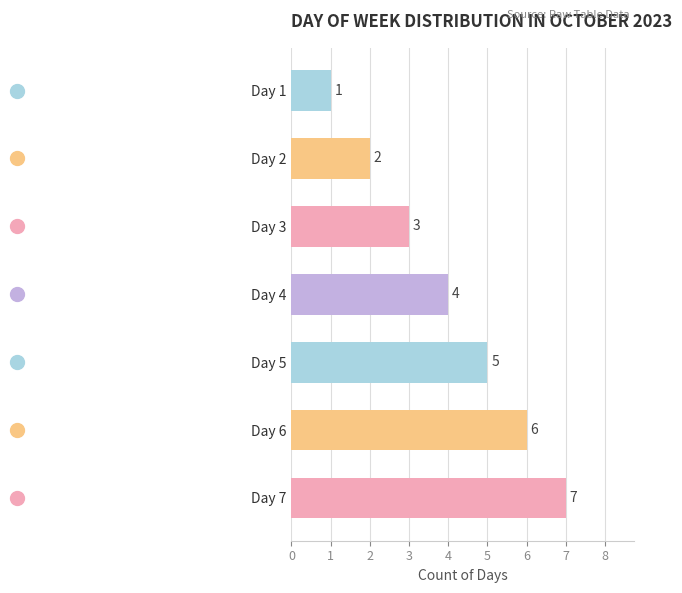

Count the number of data series in this chart.

1